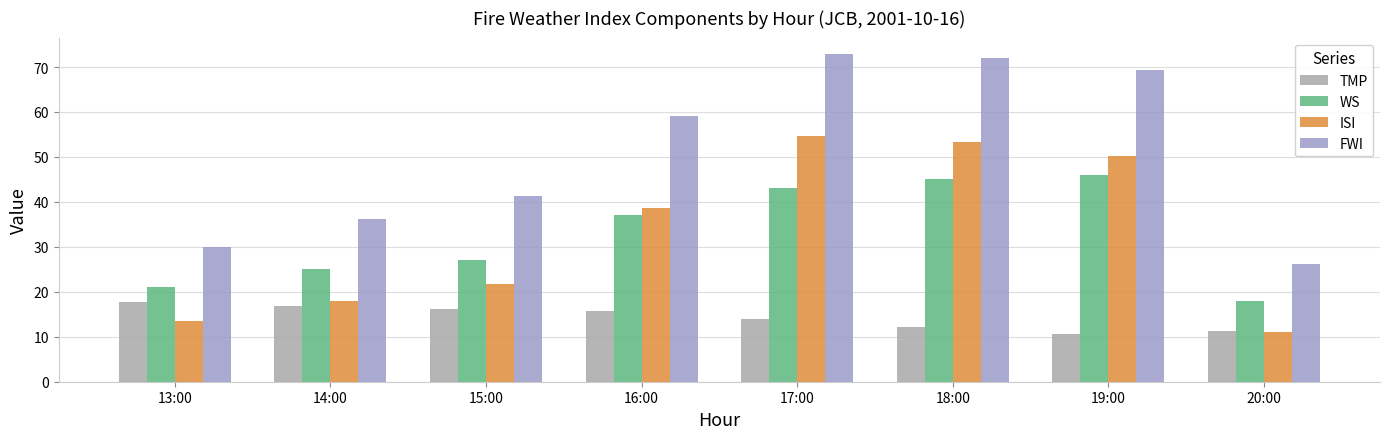

Does the chart contain stacked bars?

No